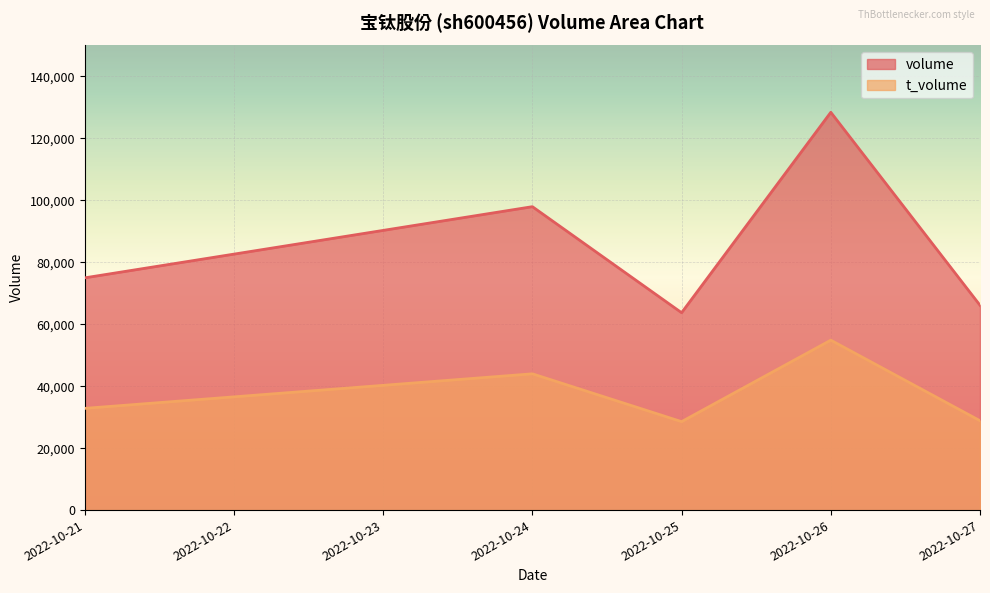

What is the approximate value of t_volume at 2022-10-24?

43998